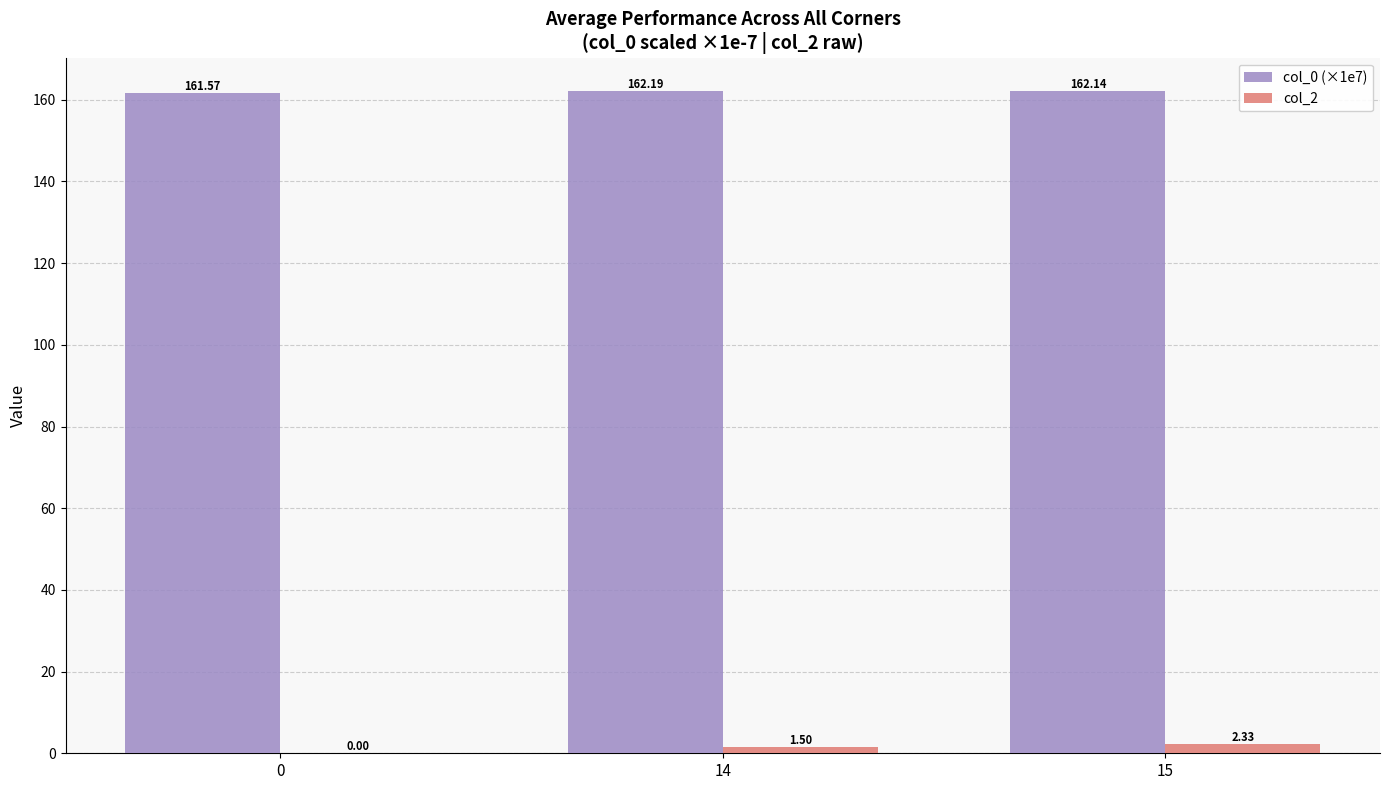

What is the sum of all col_2 values?

3.8